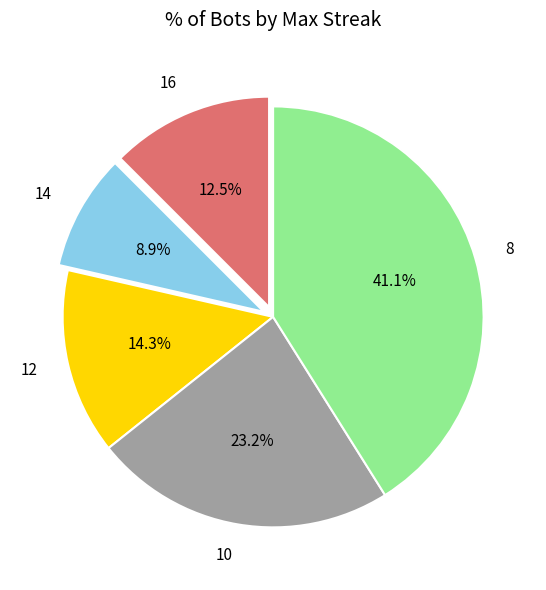

What percentage is the 12 slice, to the nearest percent?

14%